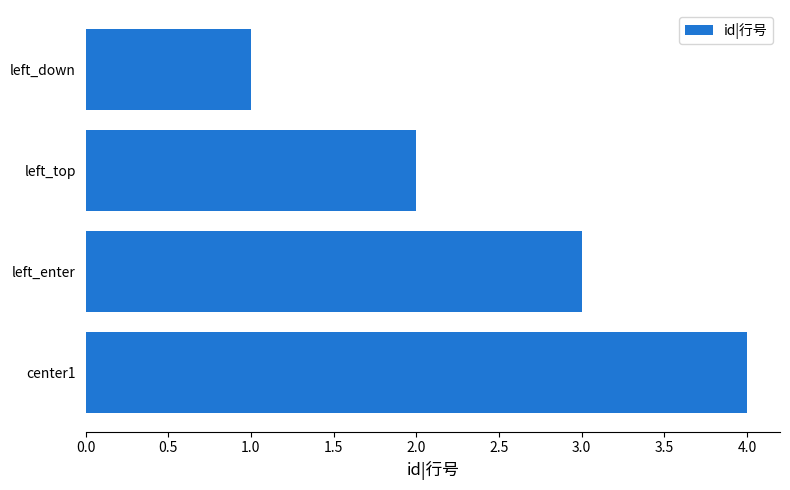

What is the difference between the second highest and minimum values?

2